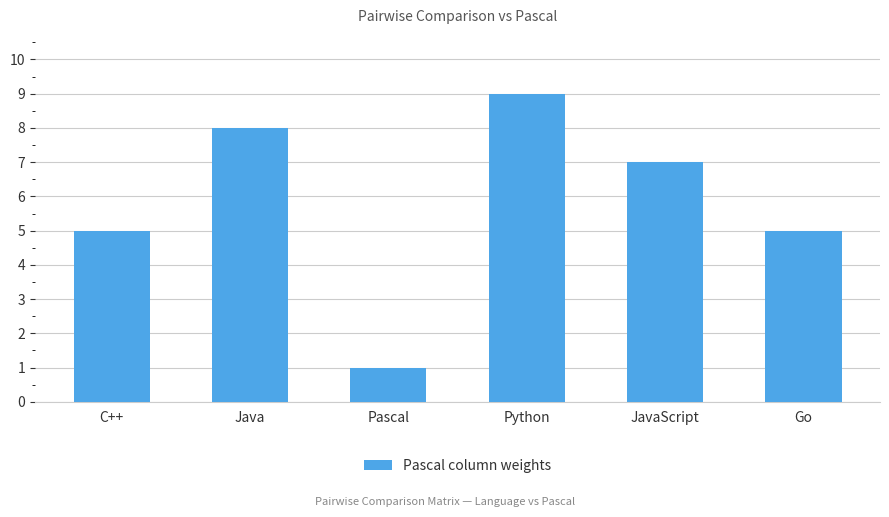

True or false: the data shows 13 at Python.

False